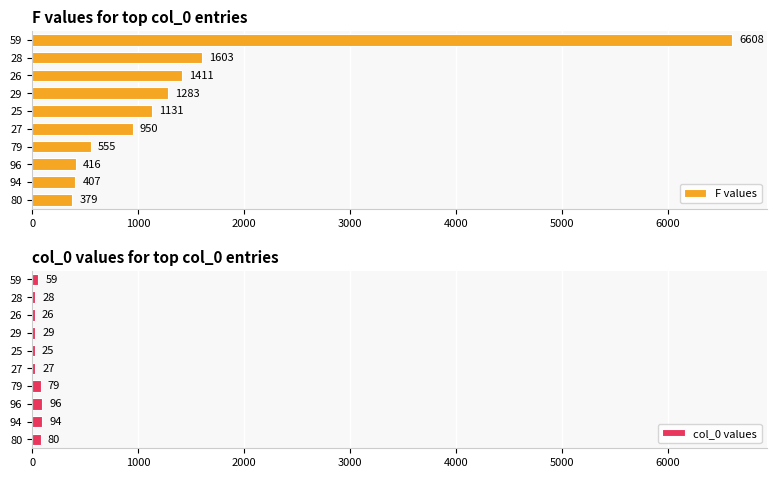

What is the maximum value for F values?

6608